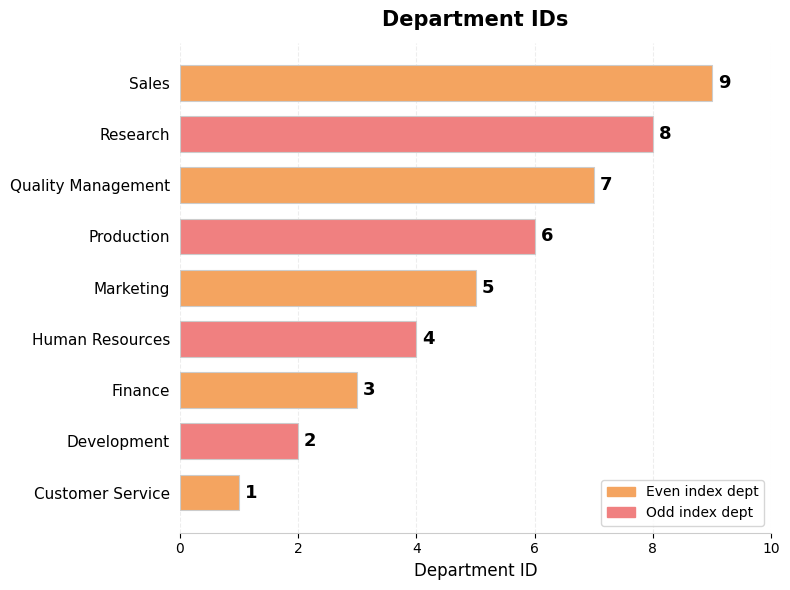

Which has a higher value, Human Resources or Marketing?

Marketing